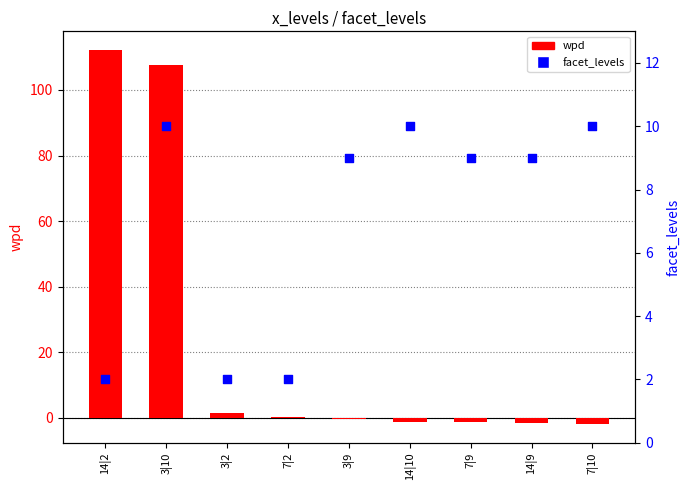

At which category is the sum across all series the highest?

3|10